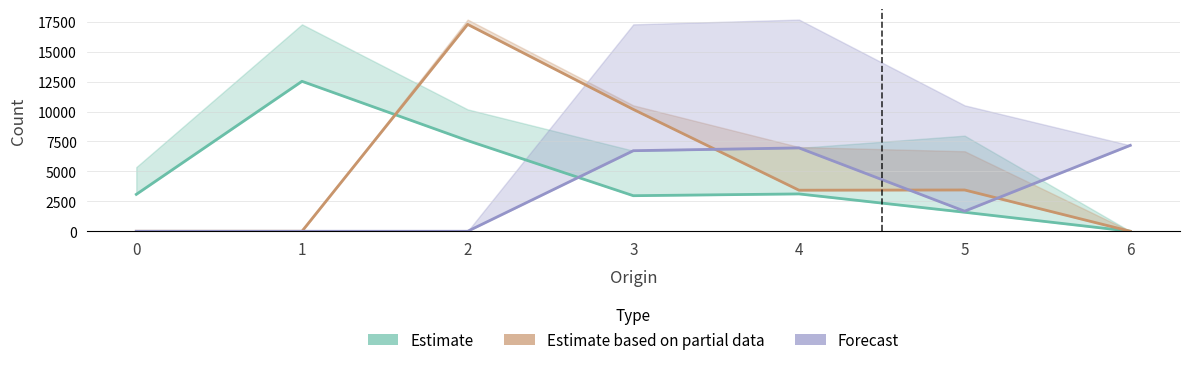

What are all the series names shown in the legend?

Estimate, Estimate based on partial data, Forecast